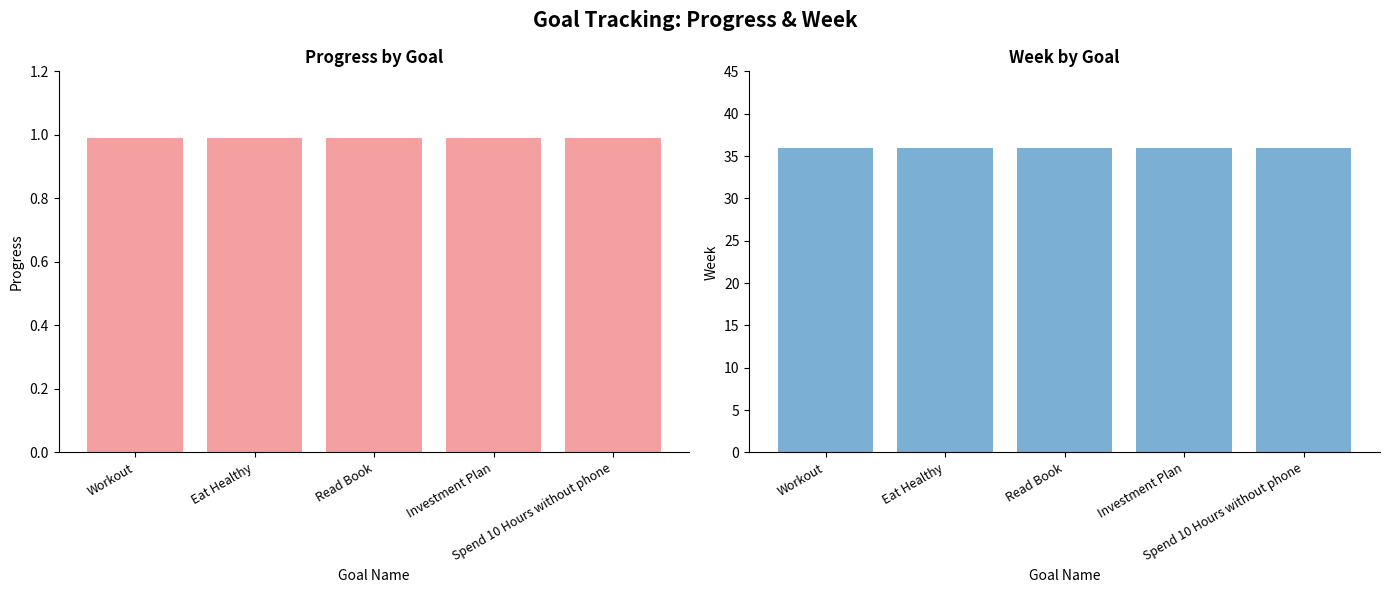

What are all the series names shown in the legend?

Progress, Week